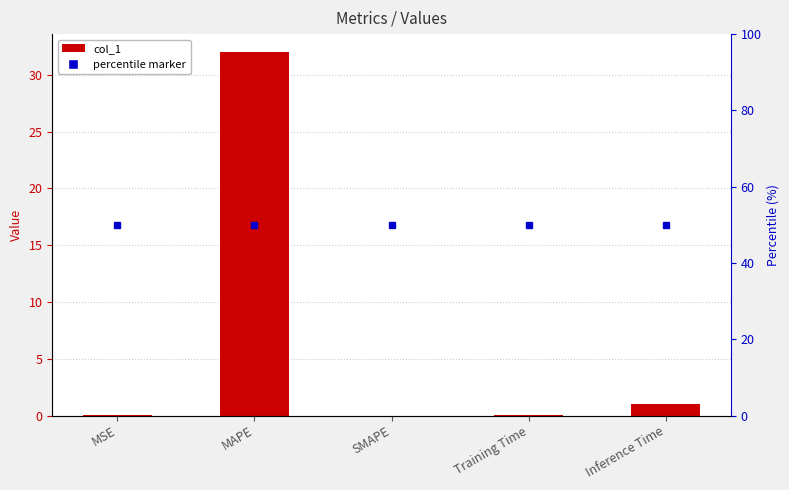

How many categories are shown in the chart?

5